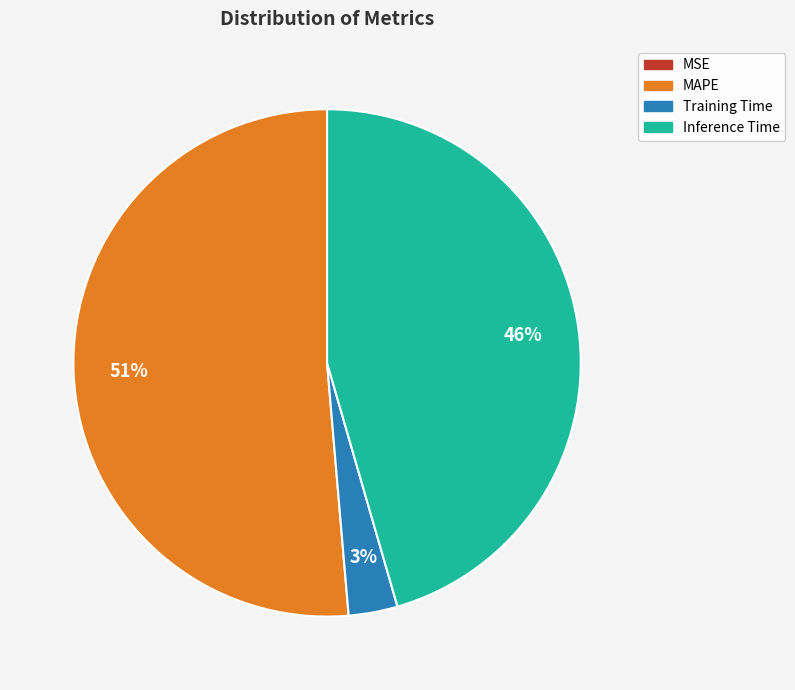

To the nearest percent, what portion does Training Time represent?

3%